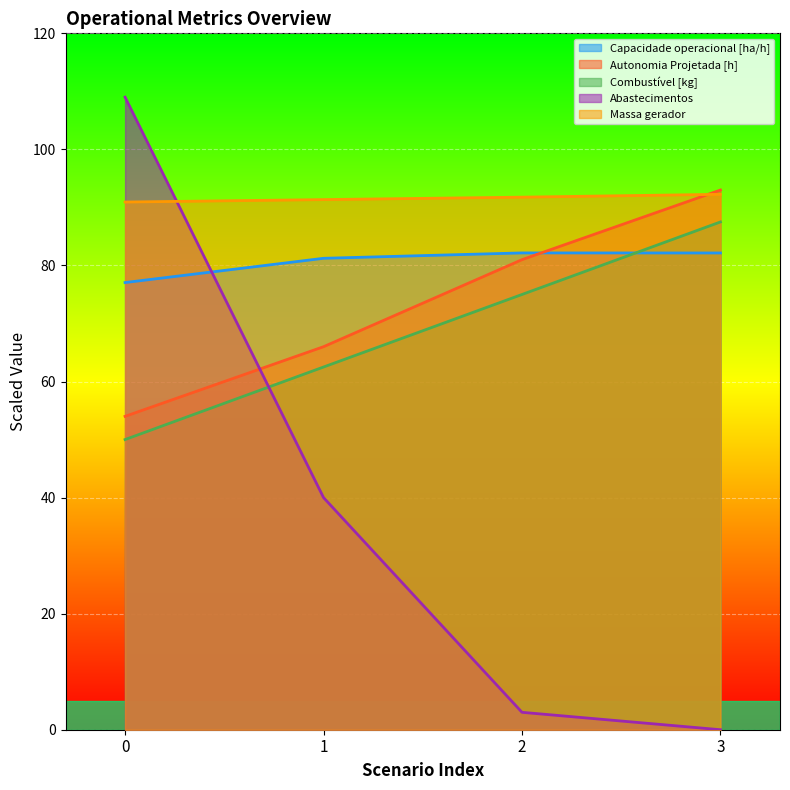

Between which two adjacent categories do Capacidade operacional [ha/h] and Abastecimentos first intersect?

0 and 1